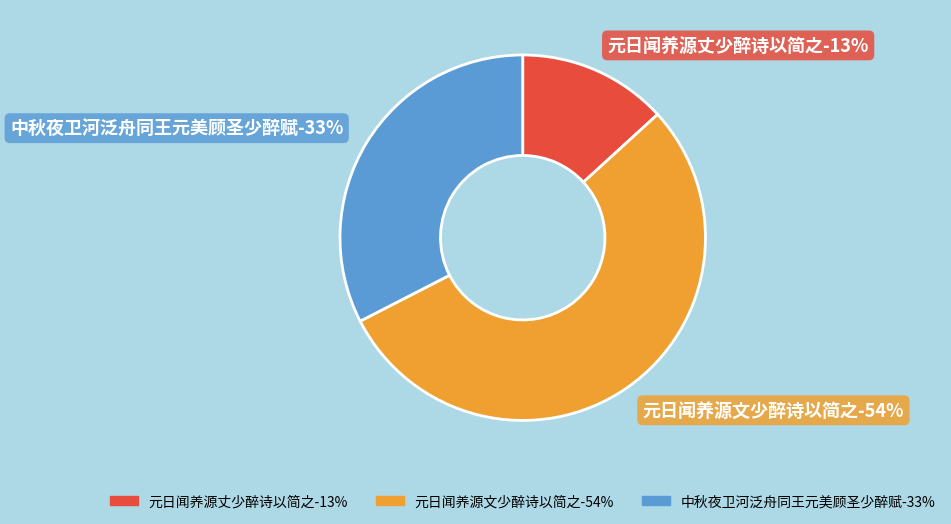

Count the number of slices in the pie.

3